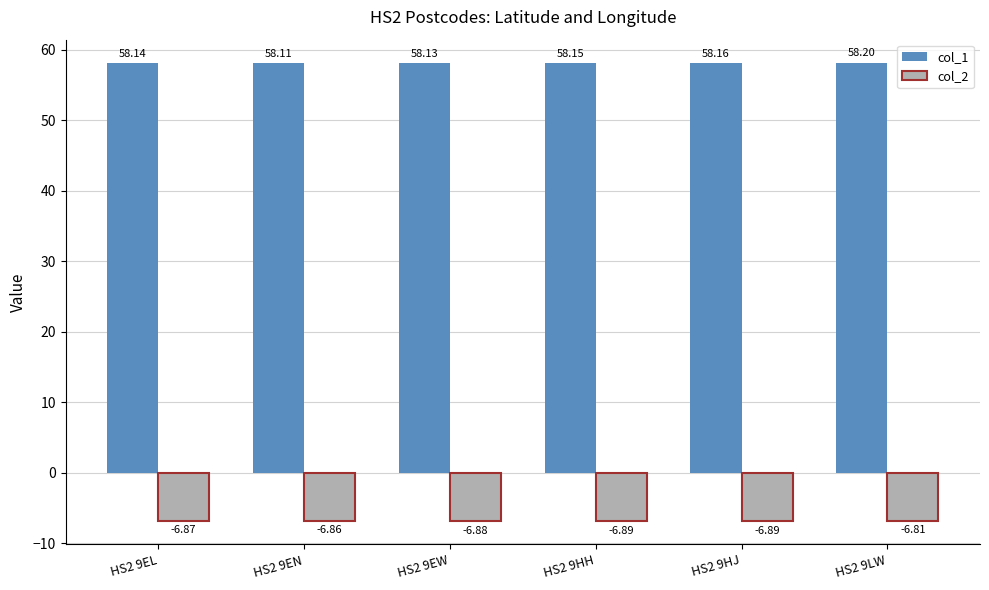

What position from the right is HS2 9HH?

3